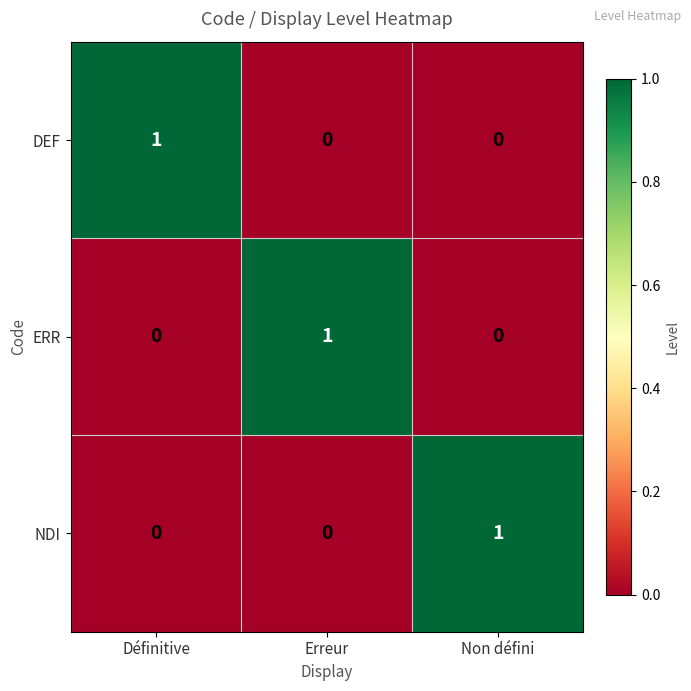

True or false: ERR has a value of 0 at Non défini.

True